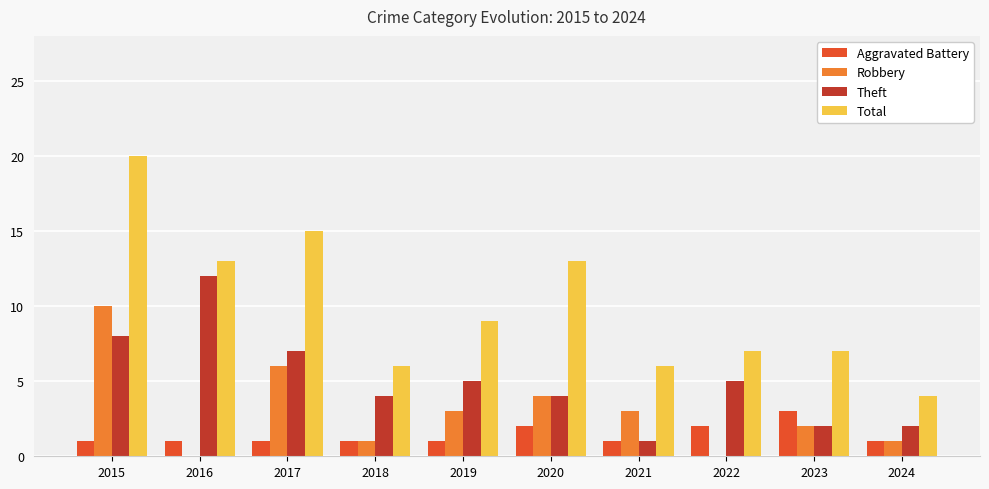

Which series has the widest spread of values?

Total